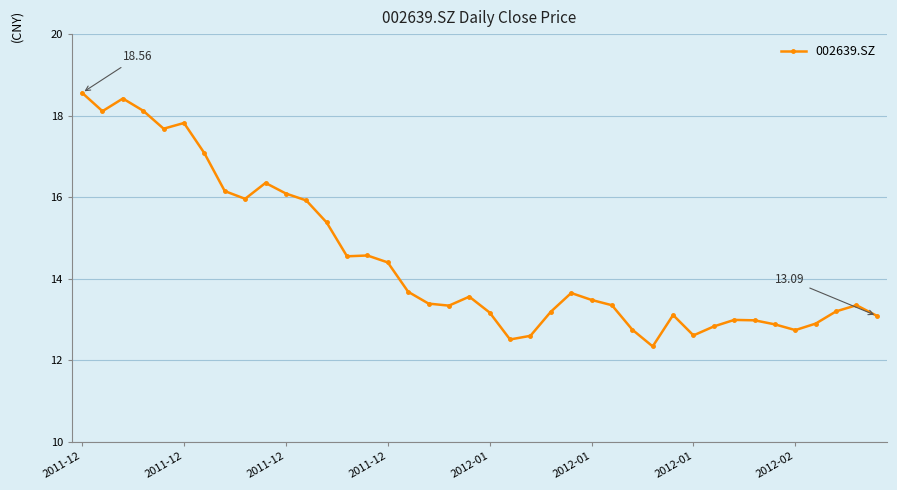

What is the value of the 15th point from the left?

14.6